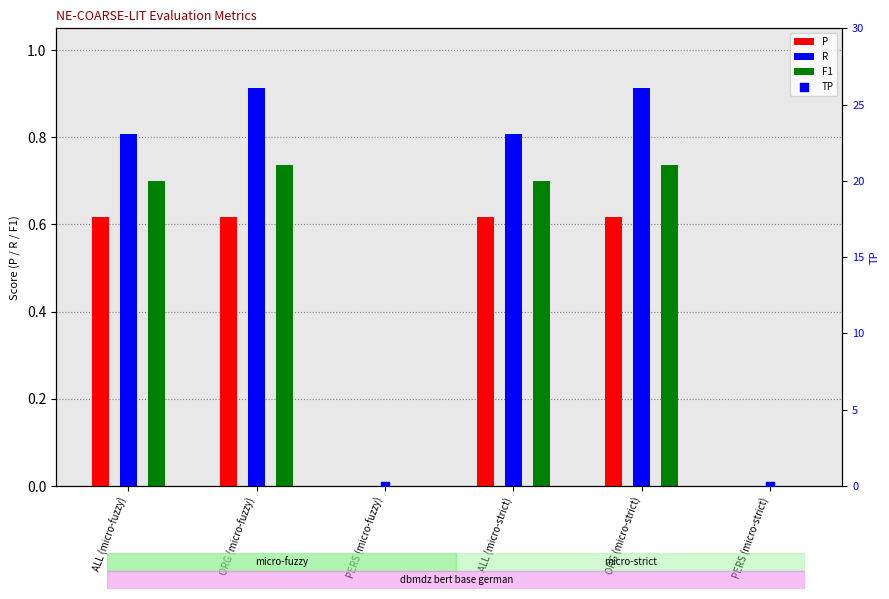

Which series reaches the minimum Y coordinate?

P